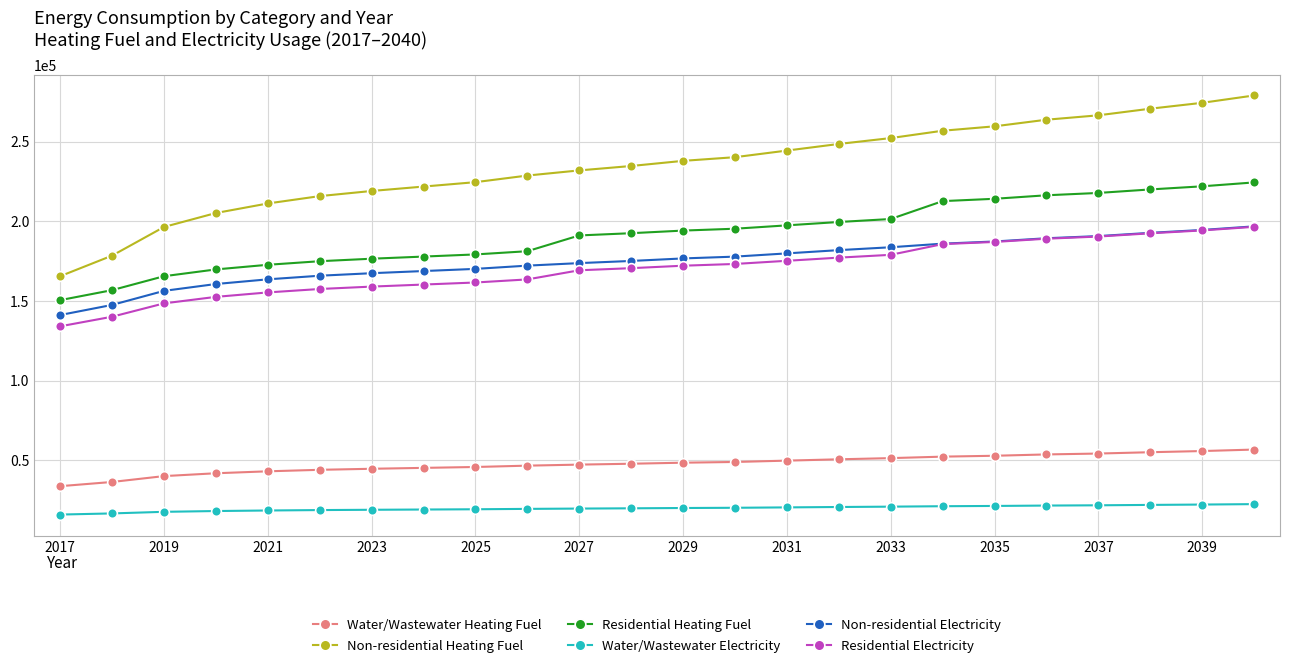

What is the minimum value for Water/Wastewater Heating Fuel?

33702.1